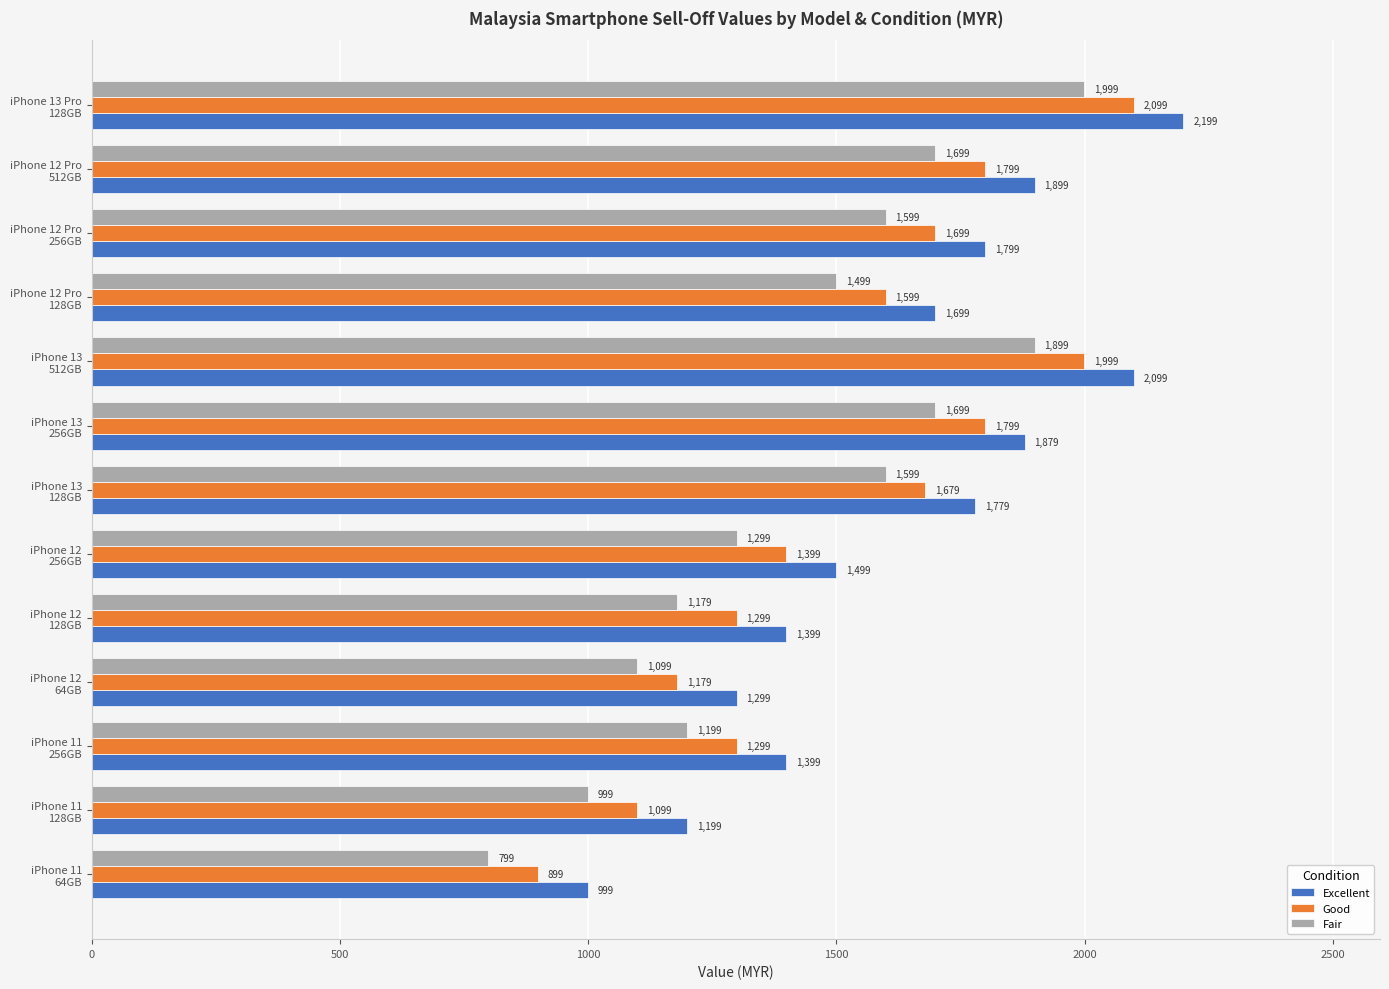

What is the sum of all Fair values?

18567